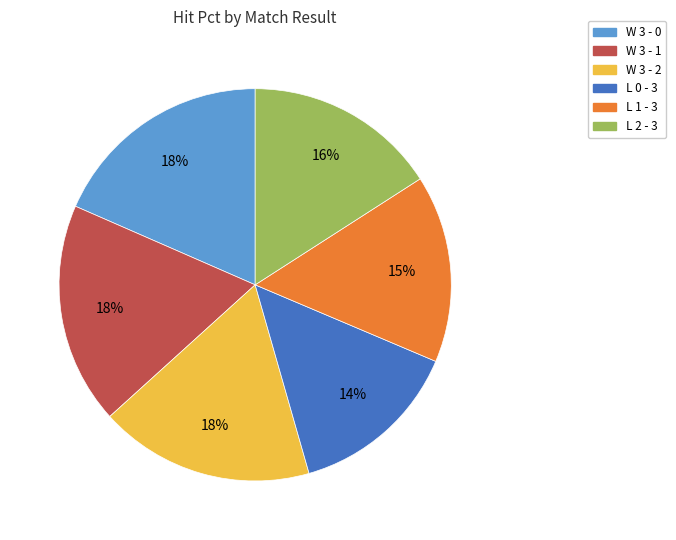

To the nearest percent, what is the difference between the W 3 - 0 and L 0 - 3 slice percentages?

4%